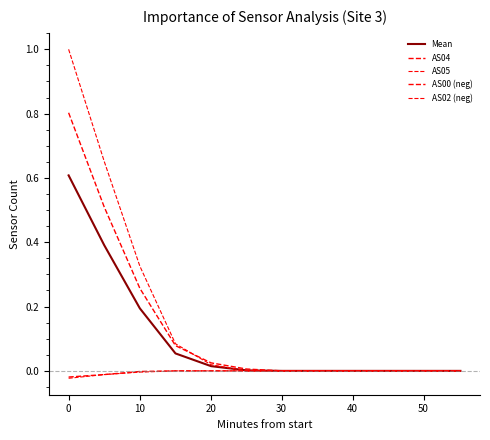

Does the chart have visible grid lines?

No